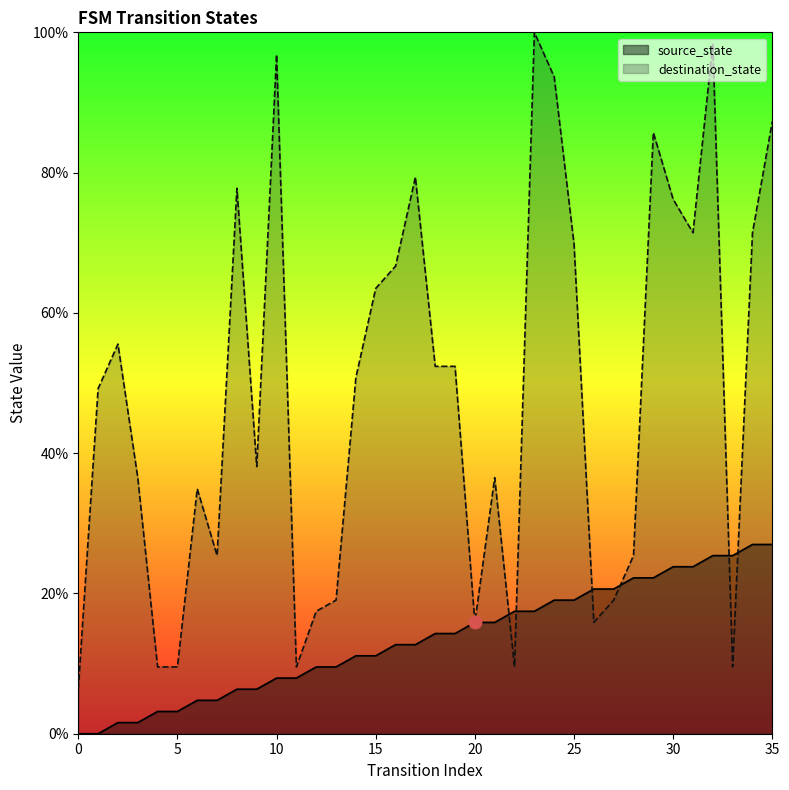

At which category is the sum across all series the highest?

32